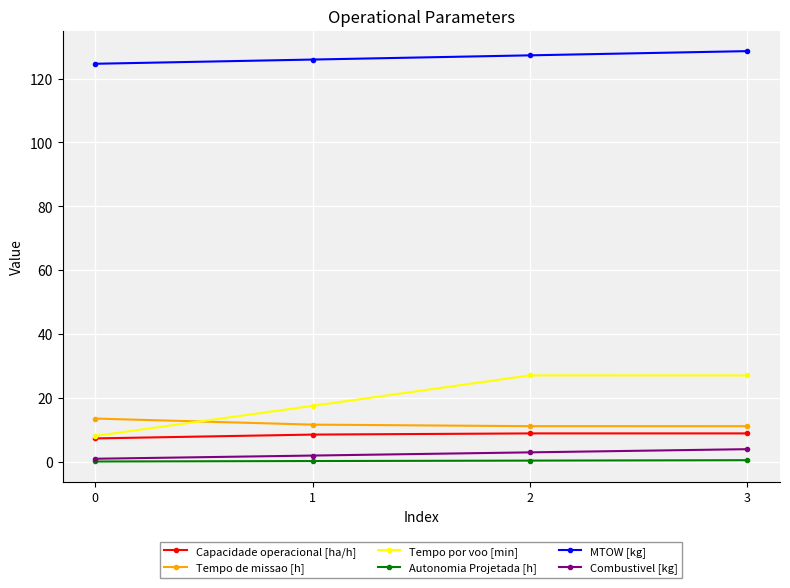

Read the Capacidade operacional [ha/h] value at 2.

8.9